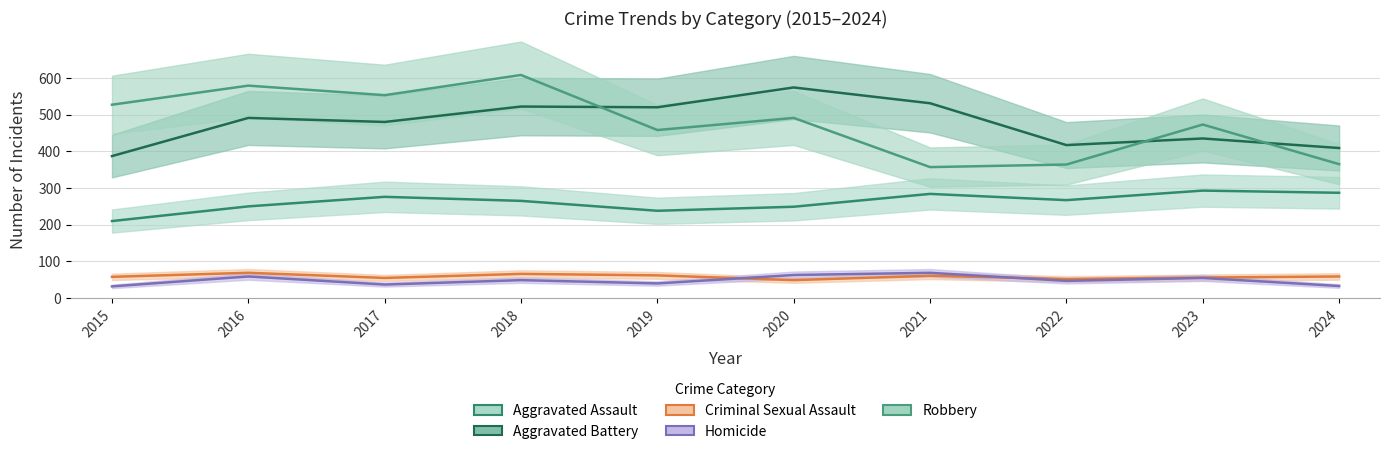

What is the smallest value displayed?

32